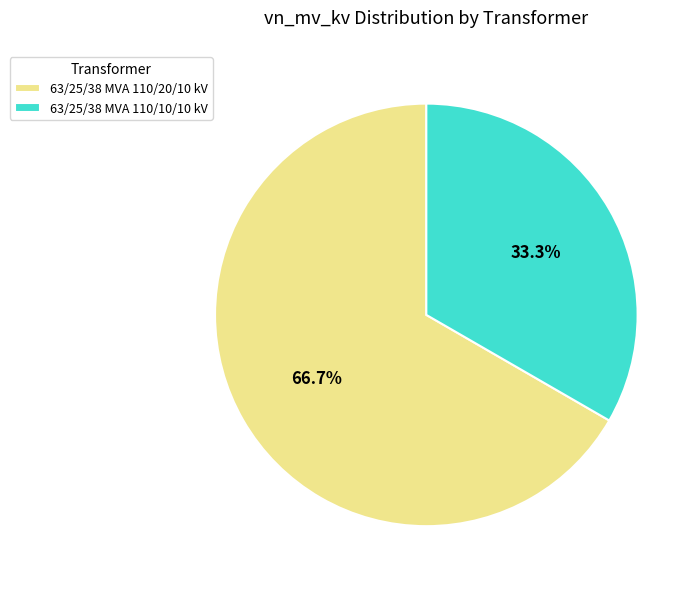

The 63/25/38 MVA 110/20/10 kV slice represents 73% of the pie. True or false?

False